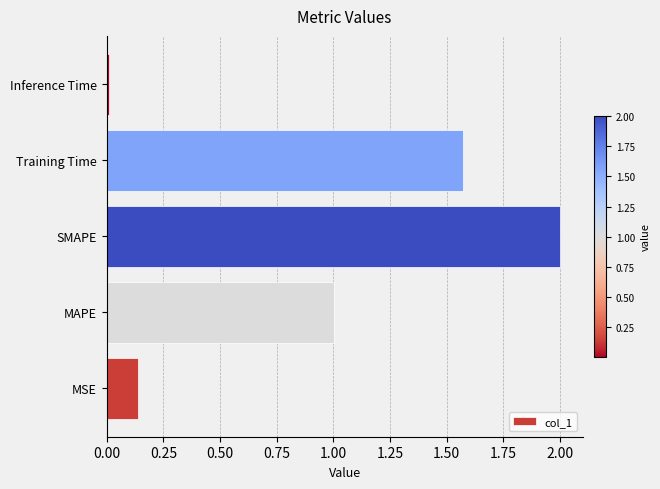

What is the difference between the second highest and second lowest values?

1.4